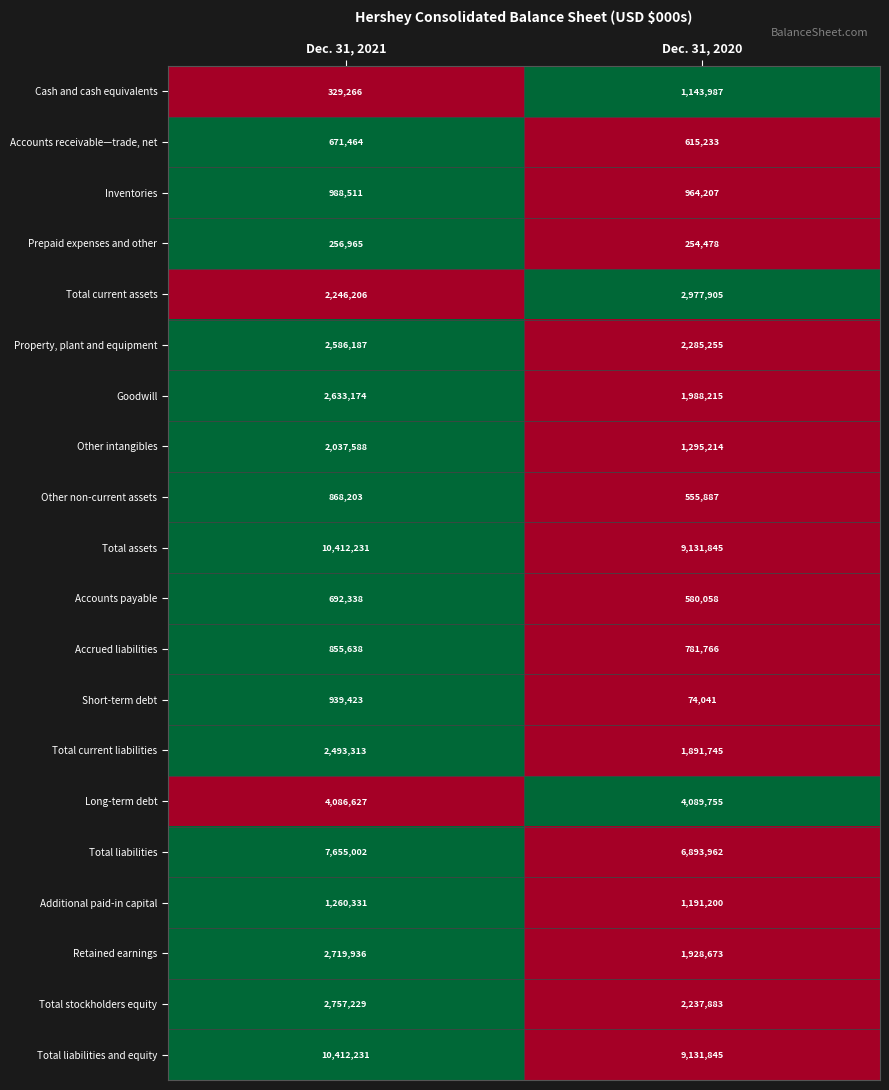

List the labels in order of Accounts receivable—trade, net value, largest first.

Dec. 31, 2021, Dec. 31, 2020